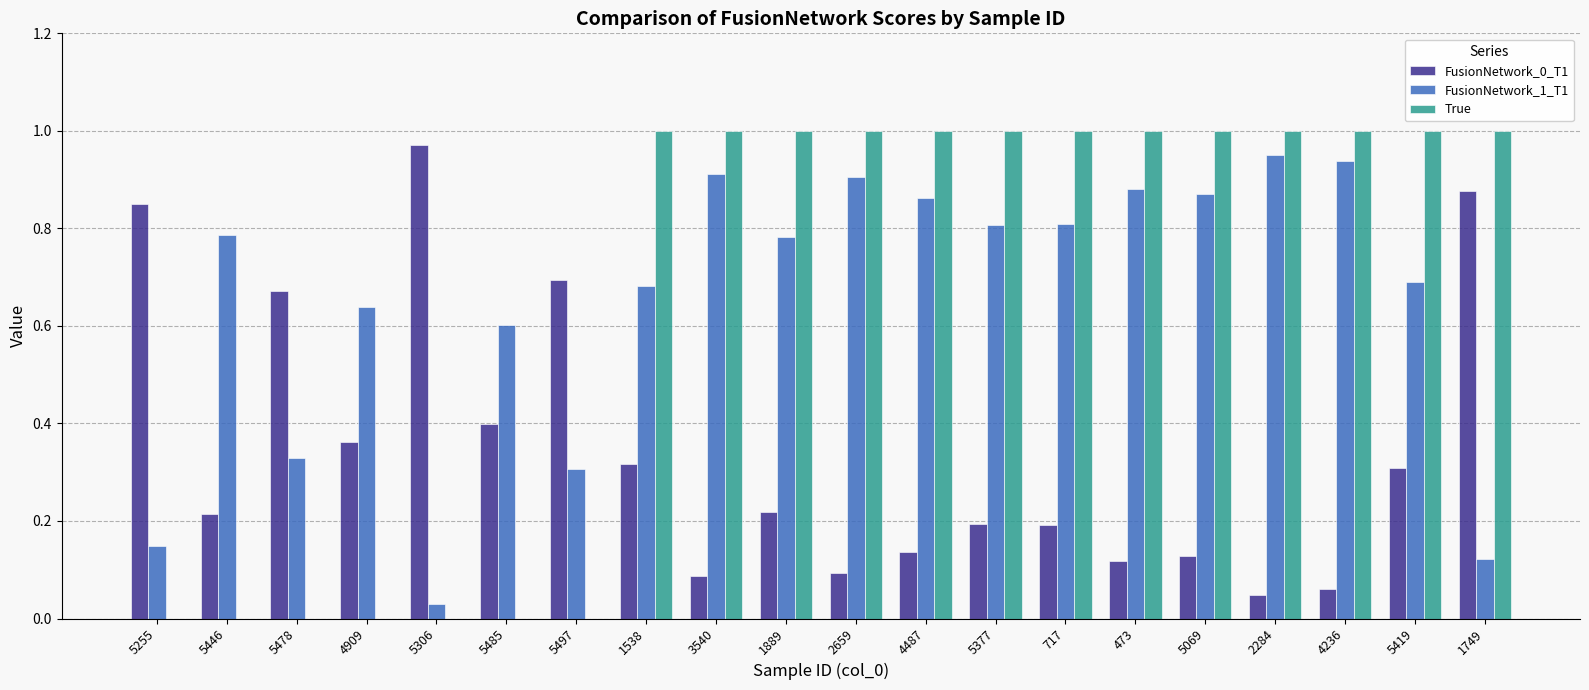

Is the value of True at 717 greater than the value of FusionNetwork_1_T1 at 1749?

Yes